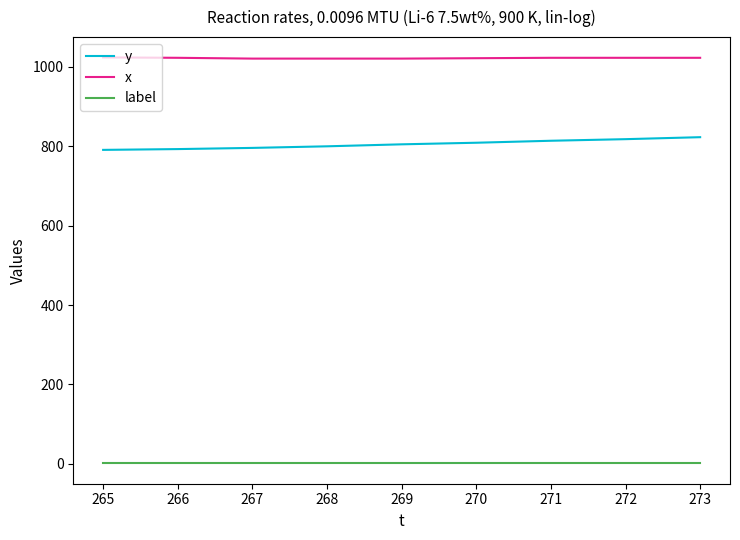

What is the minimum value for x?

1021